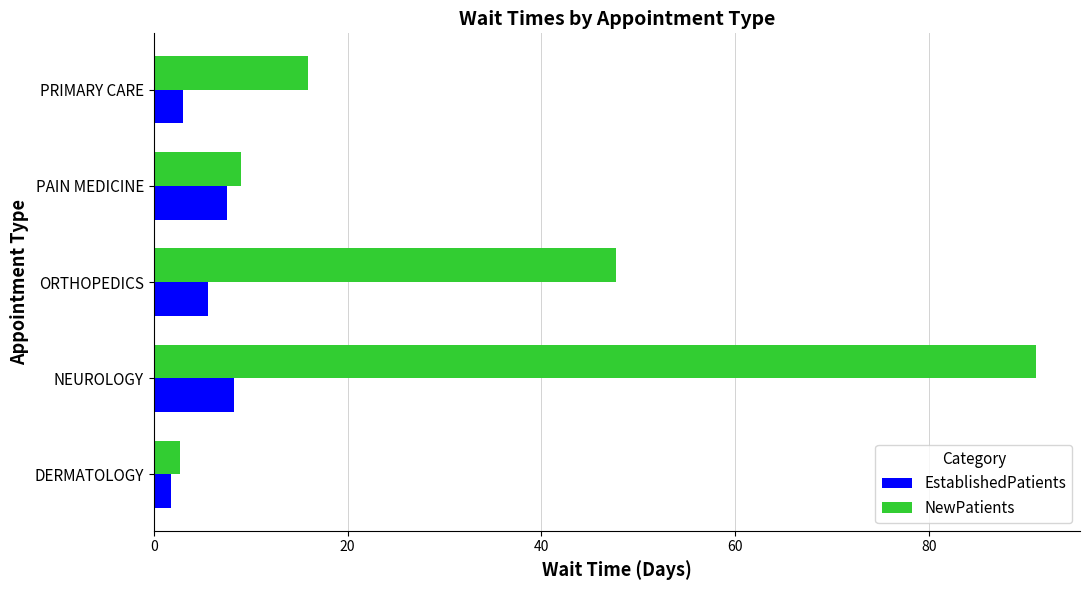

List the series in order of their peak value, lowest first.

EstablishedPatients, NewPatients